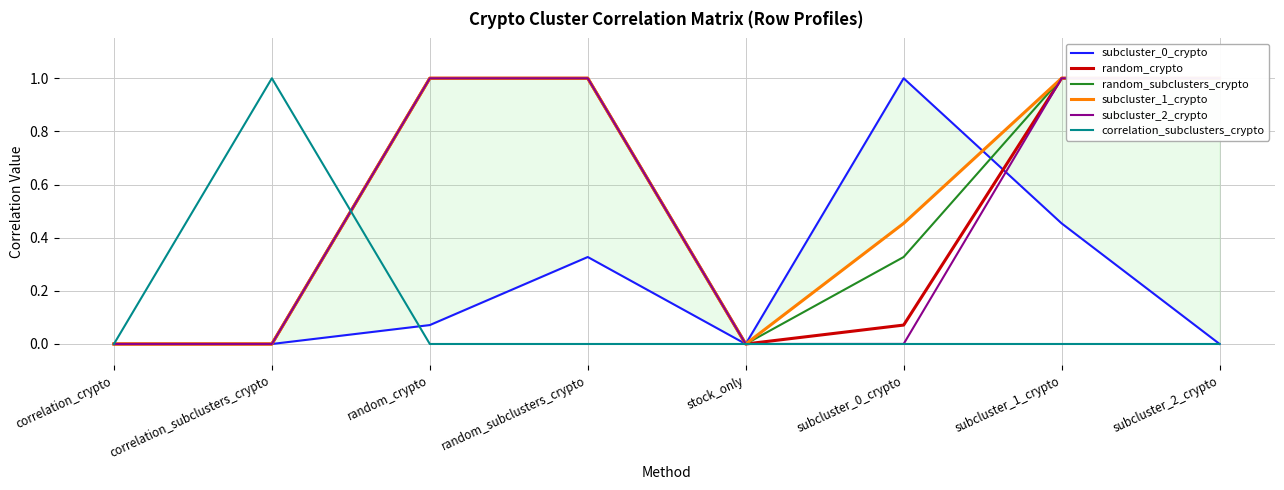

At which label is correlation_subclusters_crypto closest to 0?

correlation_crypto